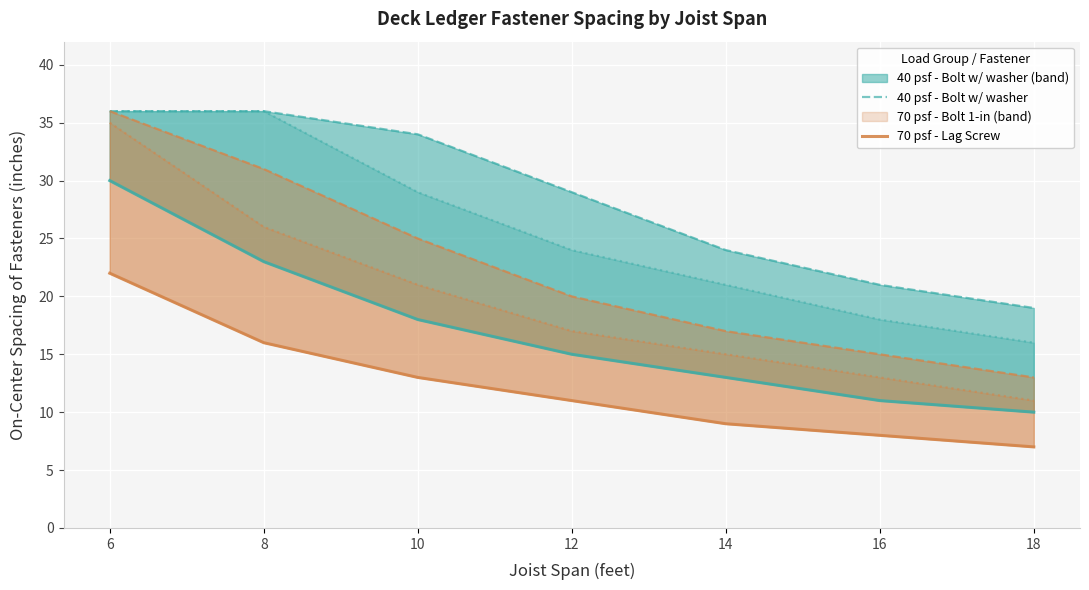

Does the chart display data point markers on the line(s)?

No